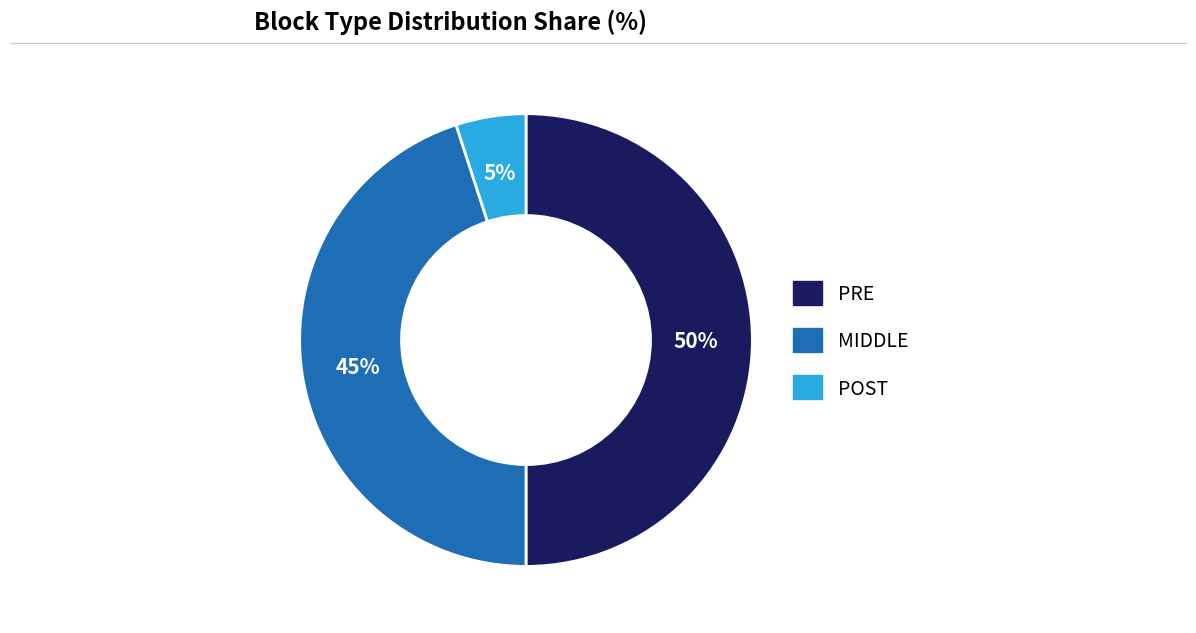

Rank the categories by value from highest to lowest.

PRE, MIDDLE, POST